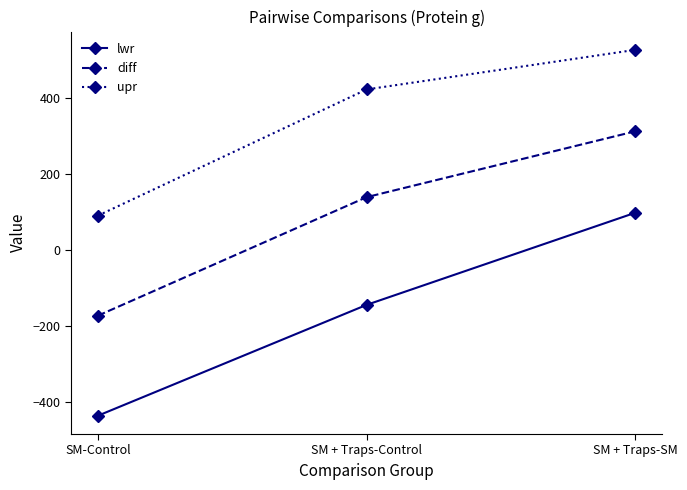

What is the label of the 3rd point from the right?

SM-Control